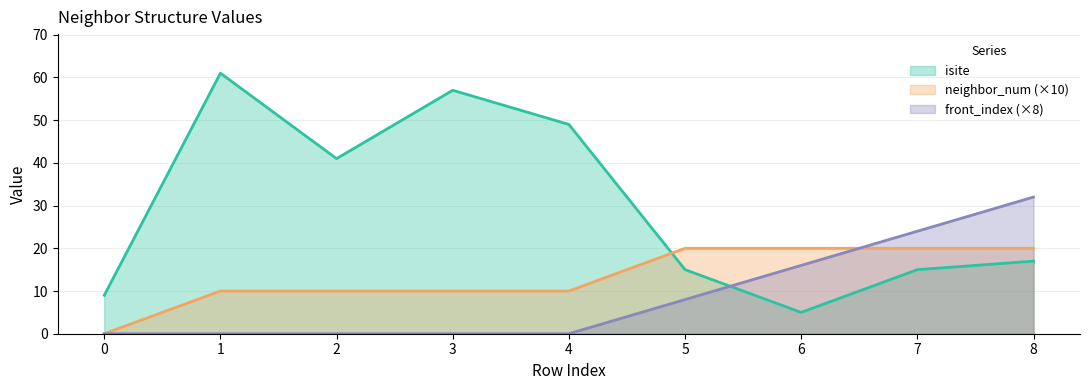

What is the sum of all neighbor_num values?

120